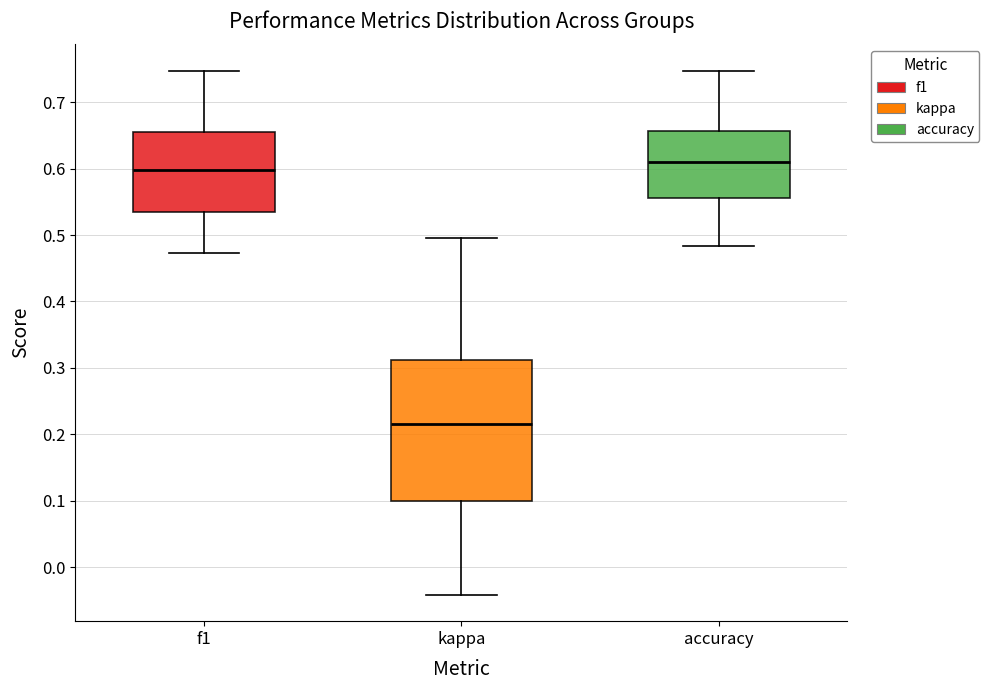

Reading left to right, transcribe this box plot: for each box, give where its median line is, the range the box spans, and where its two whiskers end, as read against the y-axis. The values are not printed on the chart, so give them approximately, as read against the axis.

f1: median 0.60, box 0.53 to 0.66, whiskers 0.47 to 0.75
kappa: median 0.22, box 0.10 to 0.31, whiskers -0.04 to 0.50
accuracy: median 0.61, box 0.56 to 0.66, whiskers 0.48 to 0.75